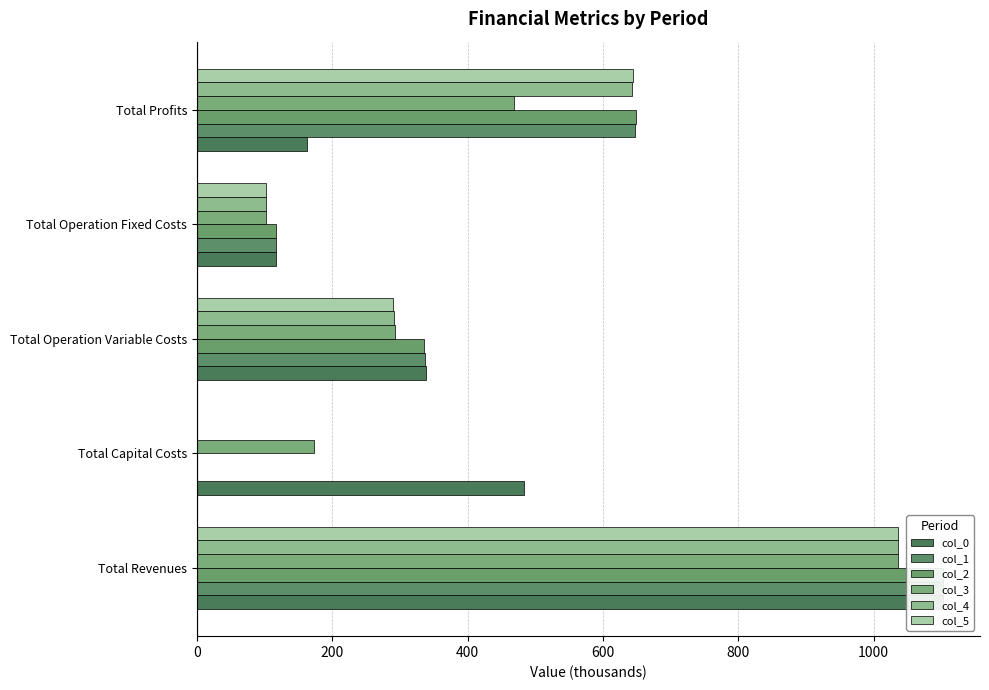

Reading left to right, extract all data points from this chart.

col_0: 1102.0	483.6	338.9	117.2	162.2
col_1: 1102.0	0.0	337.6	117.2	647.2
col_2: 1102.0	0.0	336.2	117.2	648.6
col_3: 1035.7	173.6	292.5	101.8	467.9
col_4: 1035.7	0.0	291.3	101.8	642.7
col_5: 1035.7	0.0	290.1	101.8	643.9